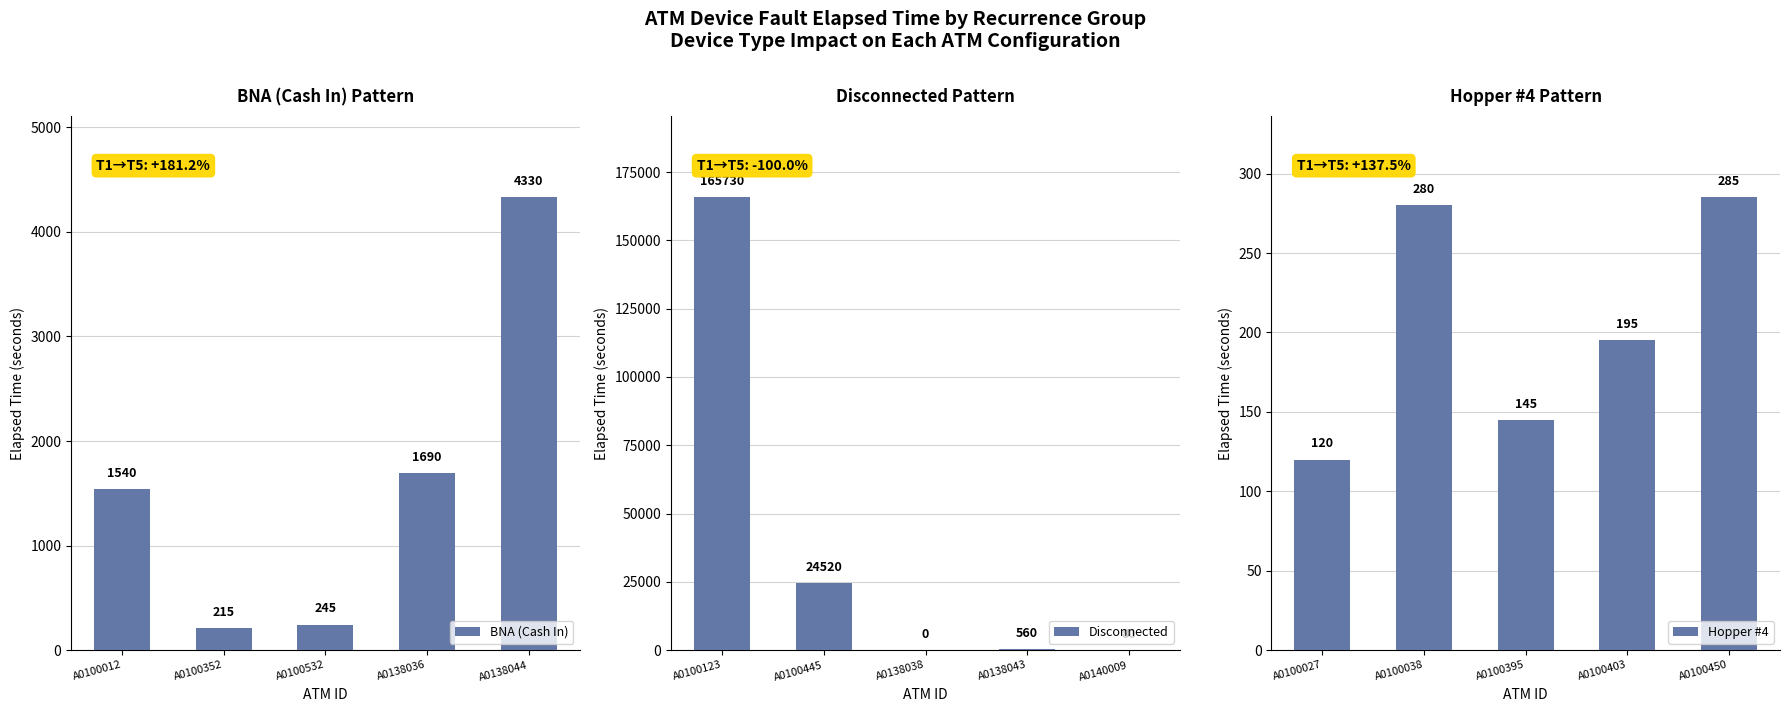

What is the highest value of the Hopper #4 series?

285